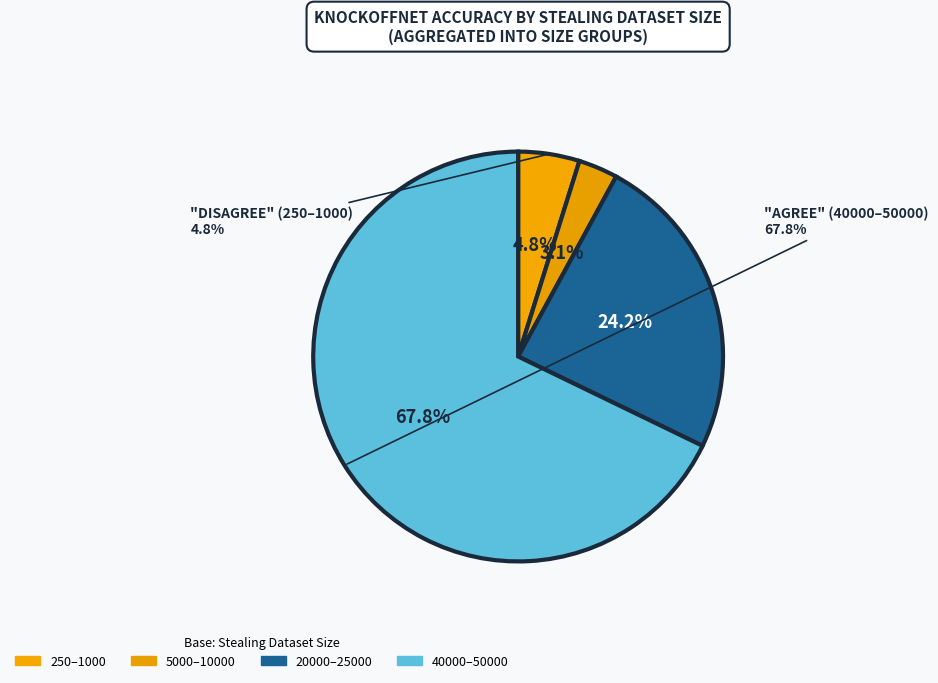

Between 20000 and 10000, which is larger?

20000